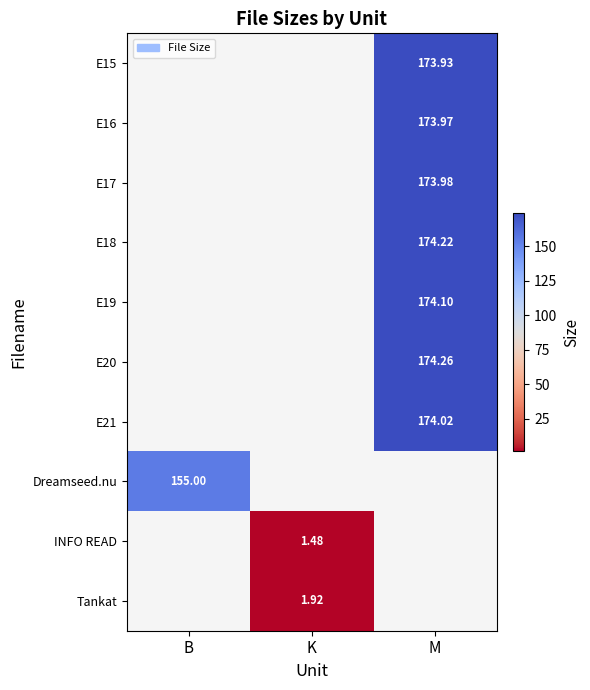

At which label does Tankat first exceed 1?

K